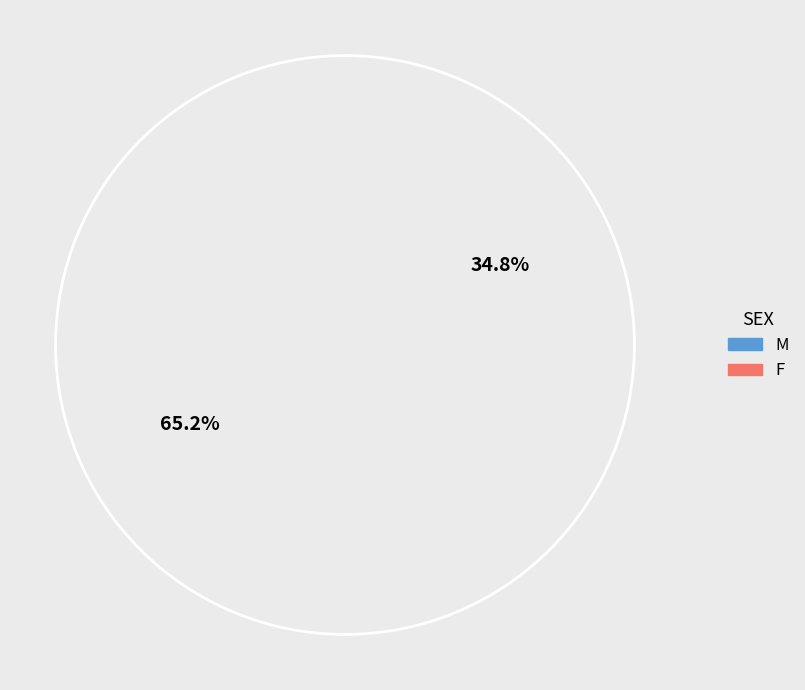

What is the total percentage of M and F?

100.0%